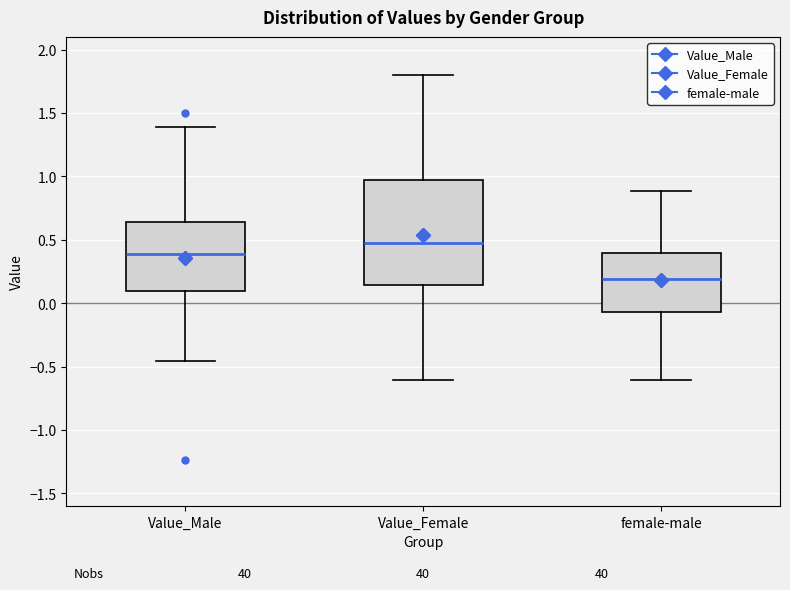

Where does the lower whisker of the box for Value_Female end on the y-axis? The values are not printed on the chart, so give them approximately, as read against the axis.

-0.60